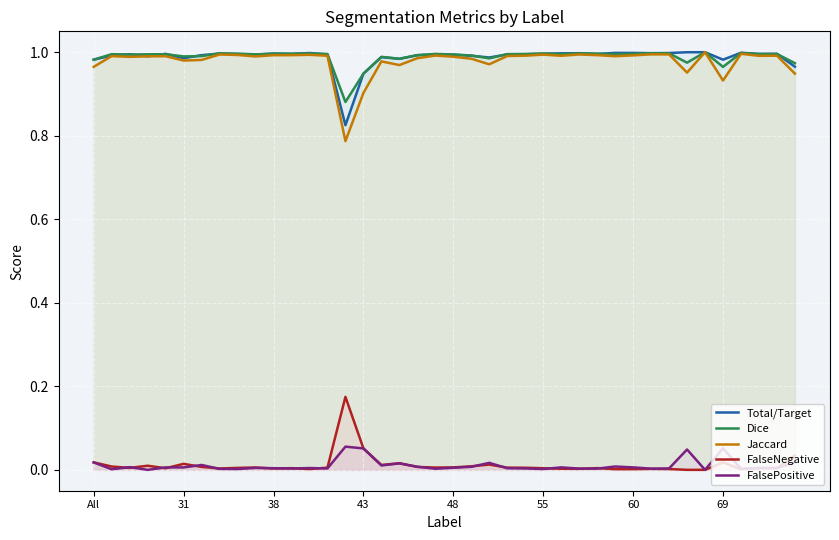

What is the difference between the second highest and minimum values in the Jaccard series?

0.2